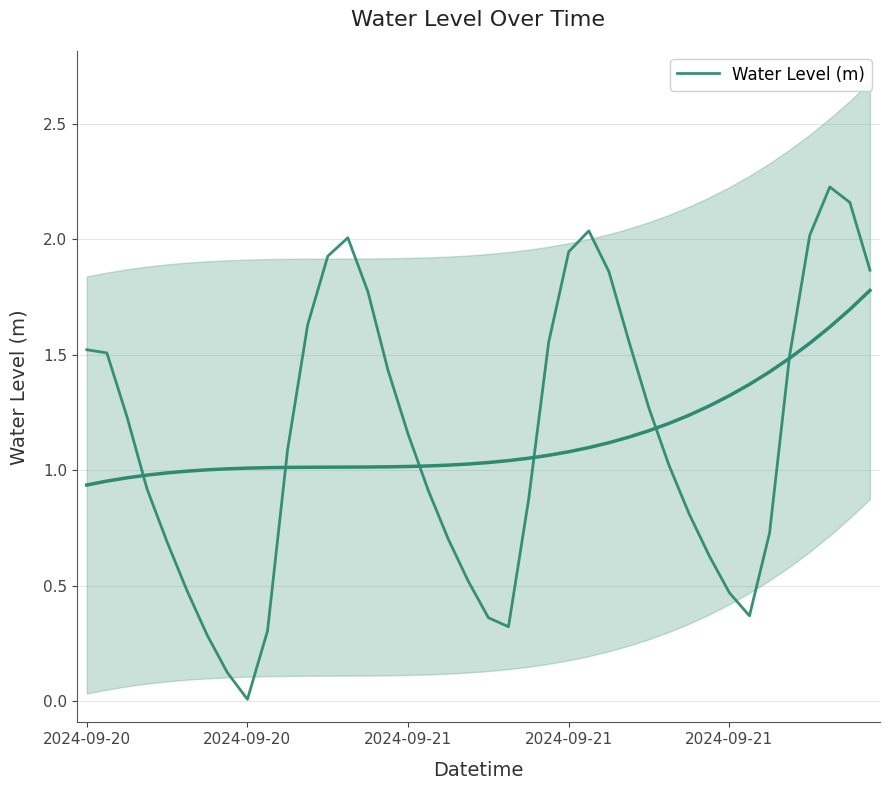

What is the difference between the second highest and minimum values?

2.2